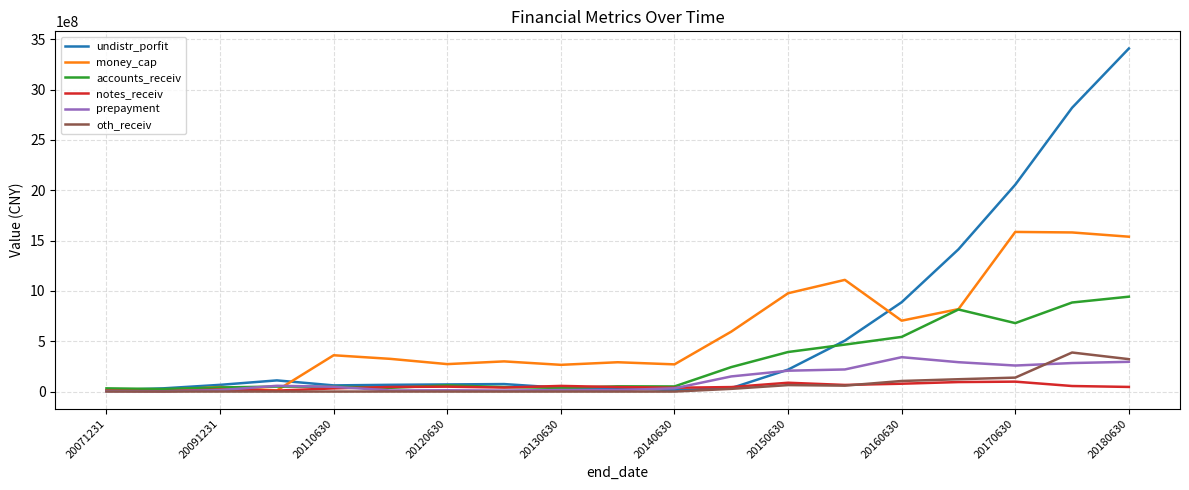

What is the highest value of the money_cap series?

1586076989.0